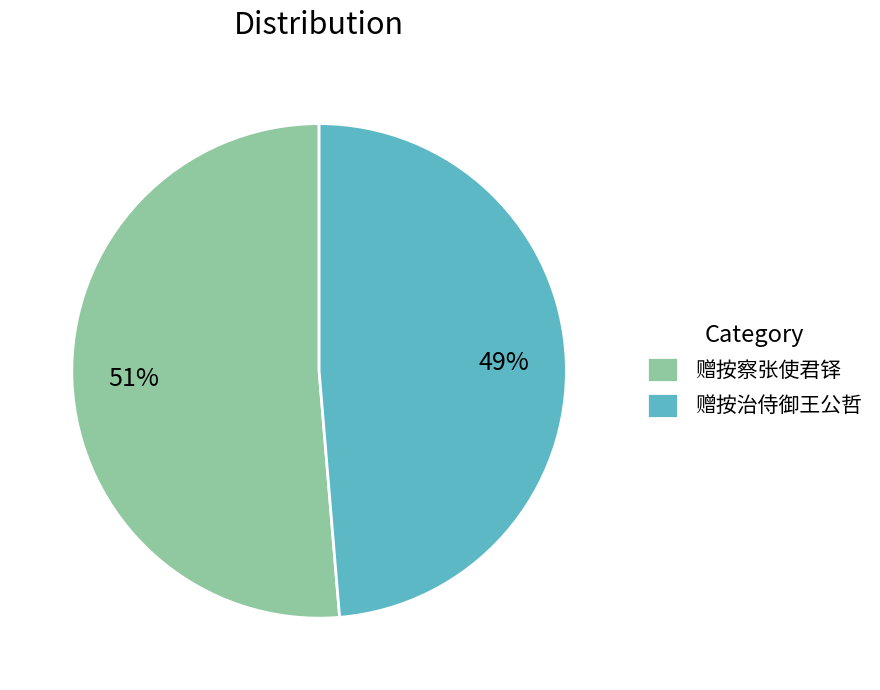

Is there a majority slice in this chart?

Yes